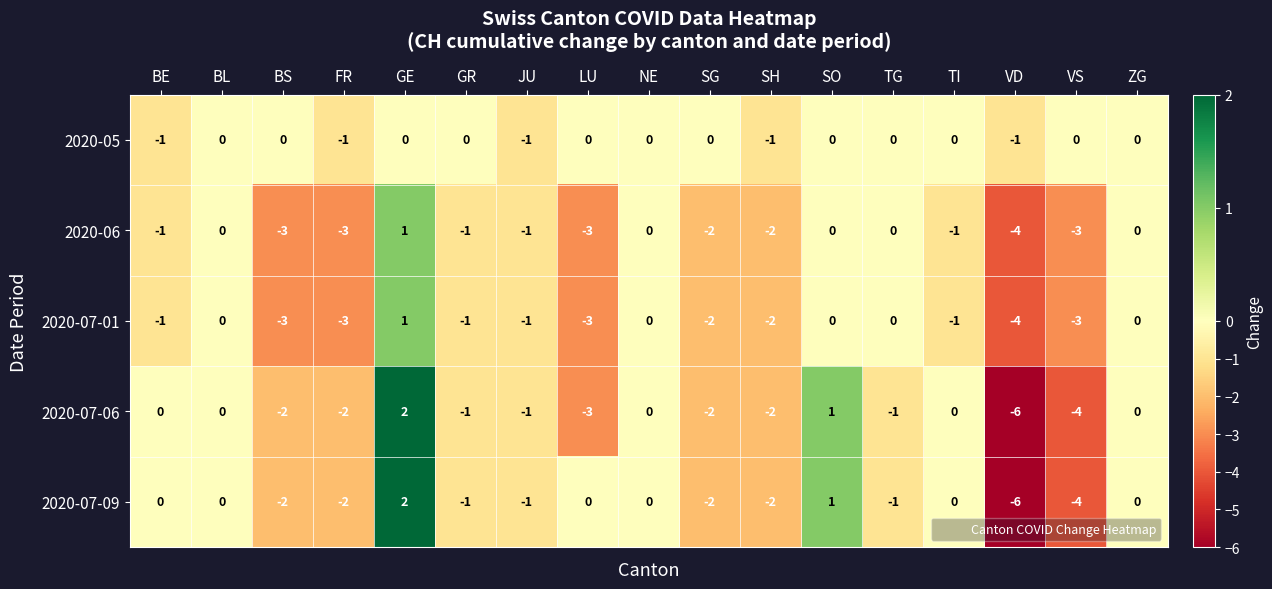

What is the sum of all 2020-07-06 values?

-21